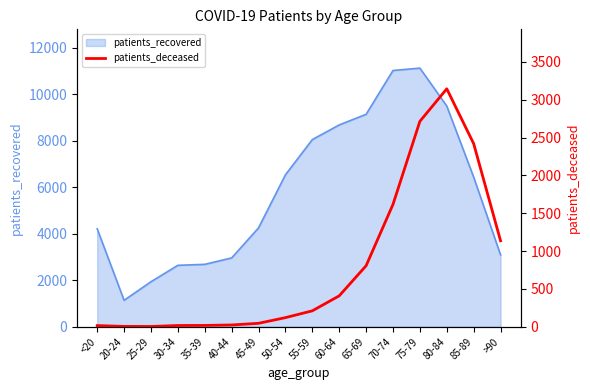

Count the number of values greater than 210.

7